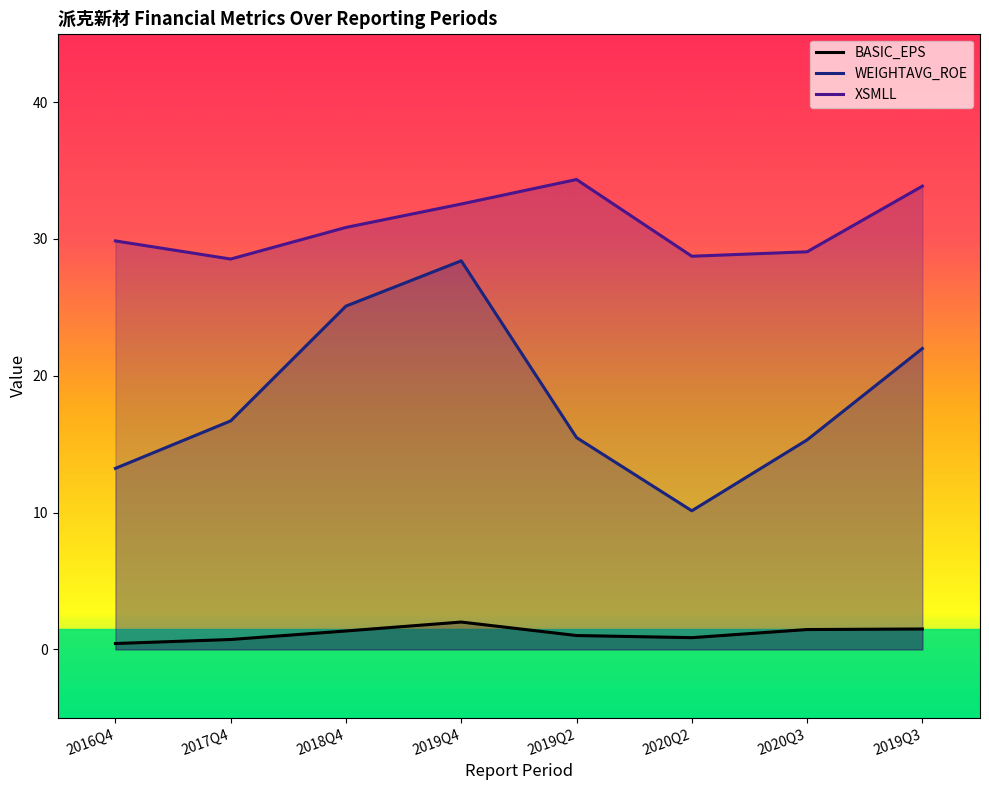

Where is the first local maximum for XSMLL?

2019Q2